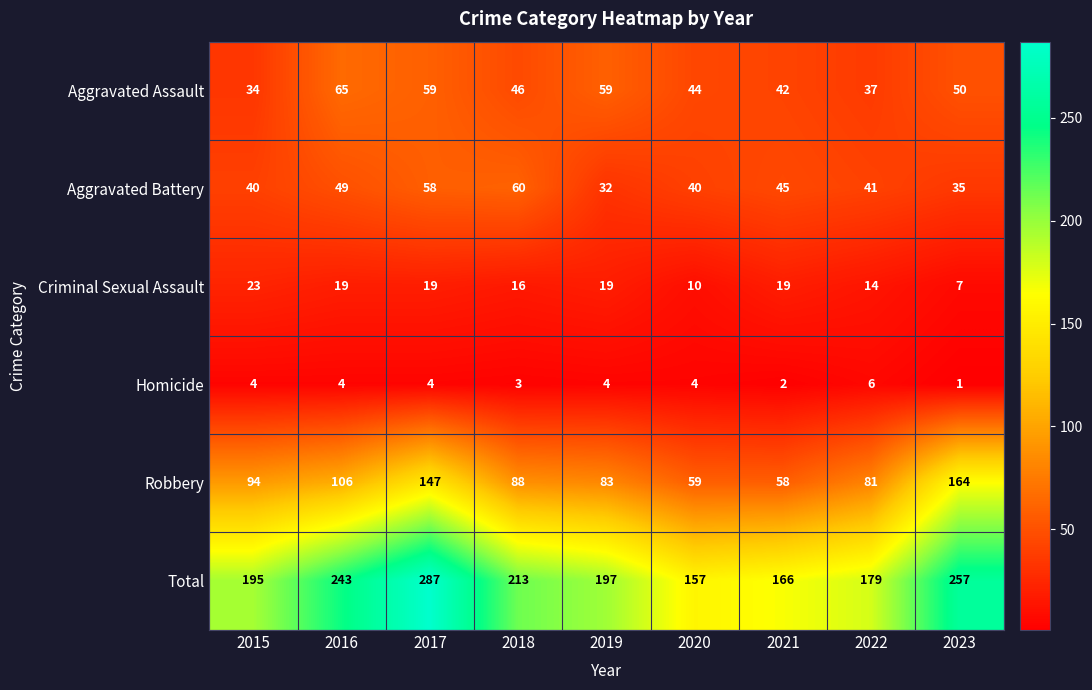

How many values in the Criminal Sexual Assault series are below 19?

4